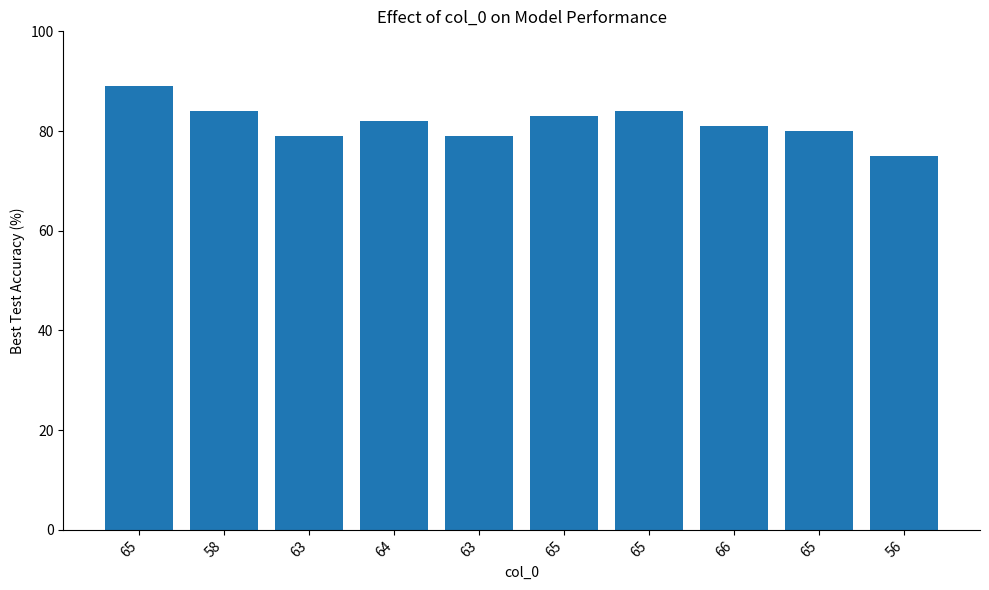

What is the ratio of the value at 58 to the value at 66?

1.0